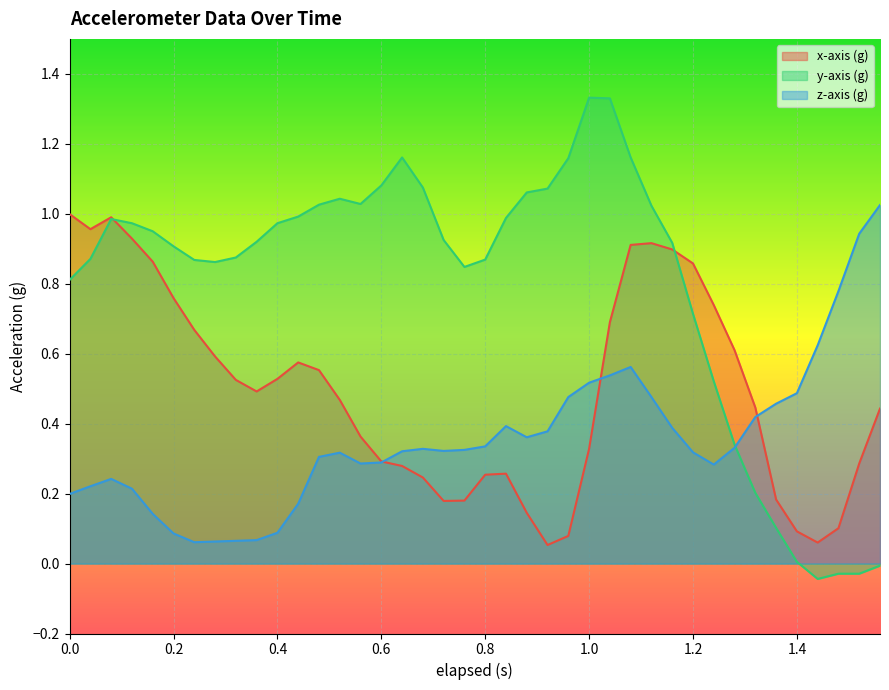

Rank the series by their average value, from highest to lowest.

y-axis (g), x-axis (g), z-axis (g)